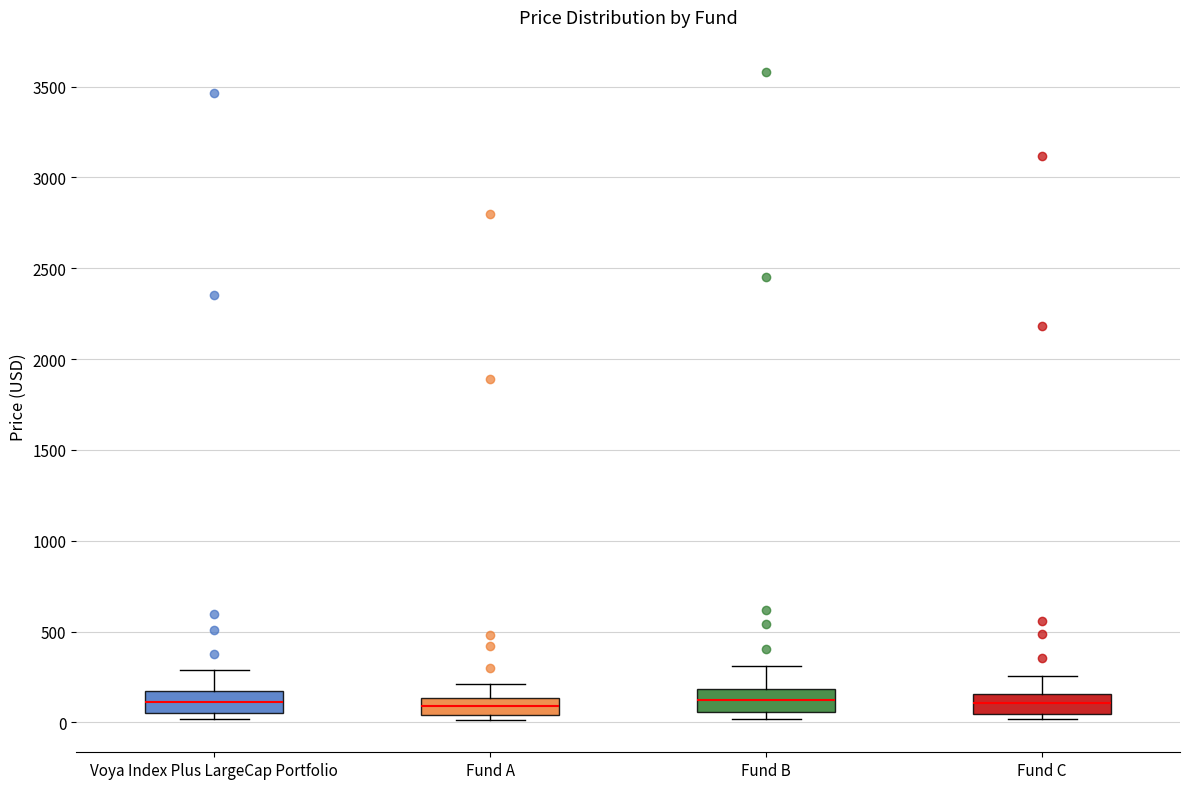

Where does the median line of the box for Voya Index Plus LargeCap Portfolio sit on the y-axis? The values are not printed on the chart, so give them approximately, as read against the axis.

100